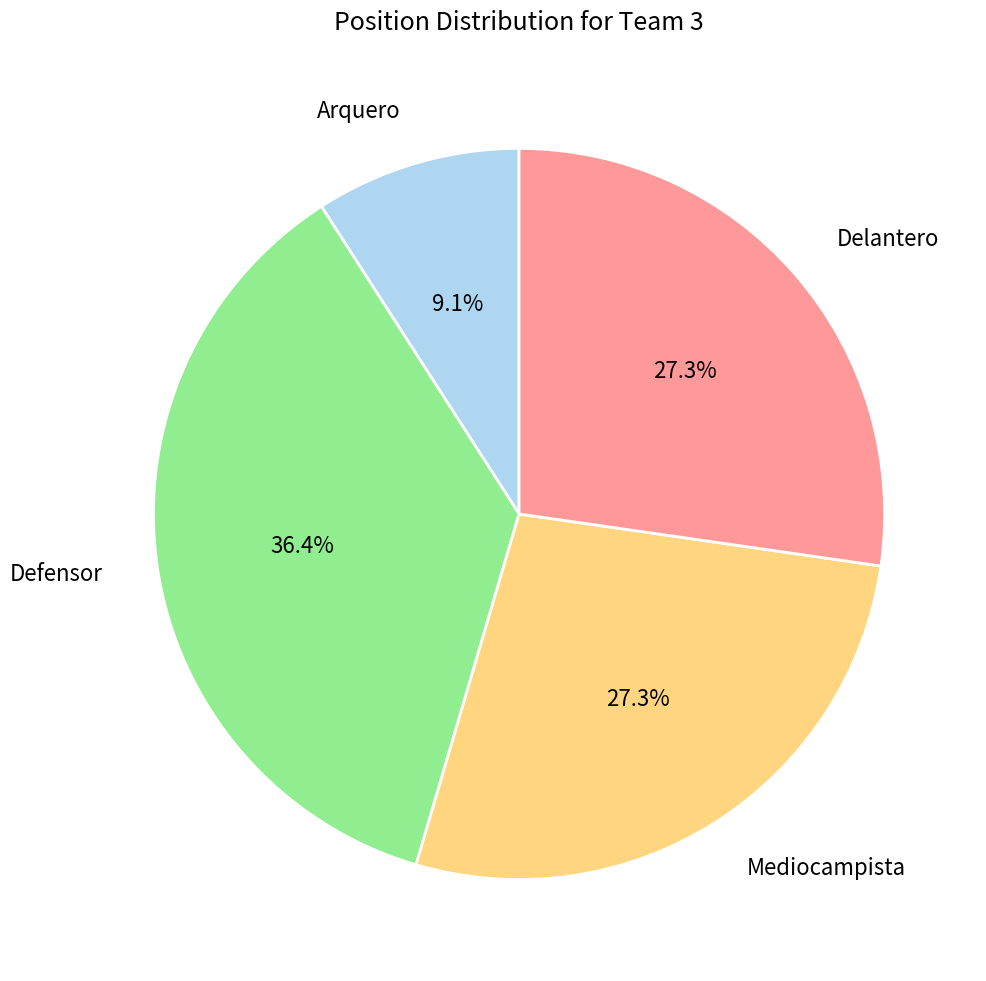

To the nearest percent, what is the average slice percentage?

25%